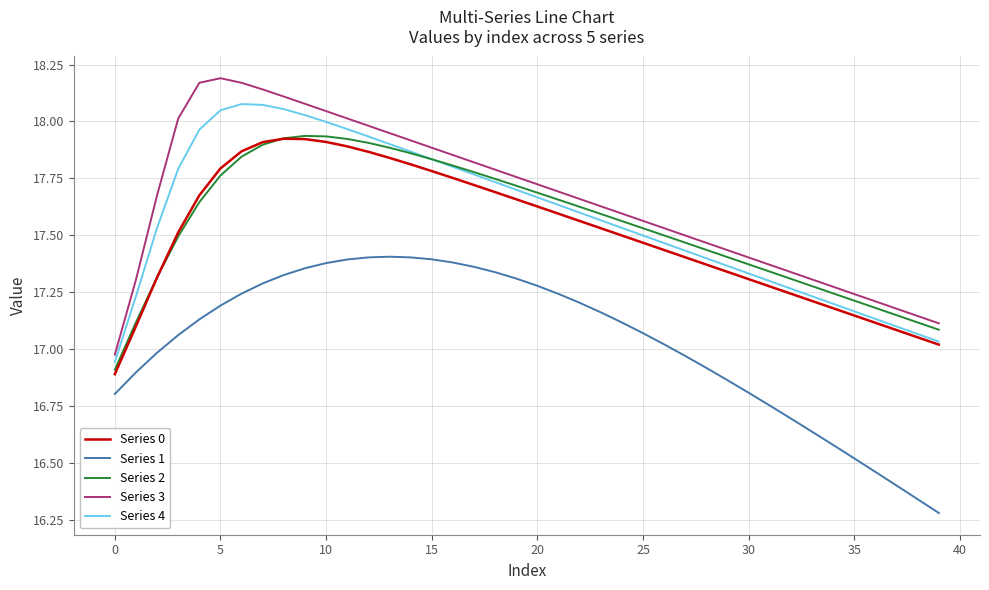

True or false: Series 0 and Series 1 cross at least once.

False